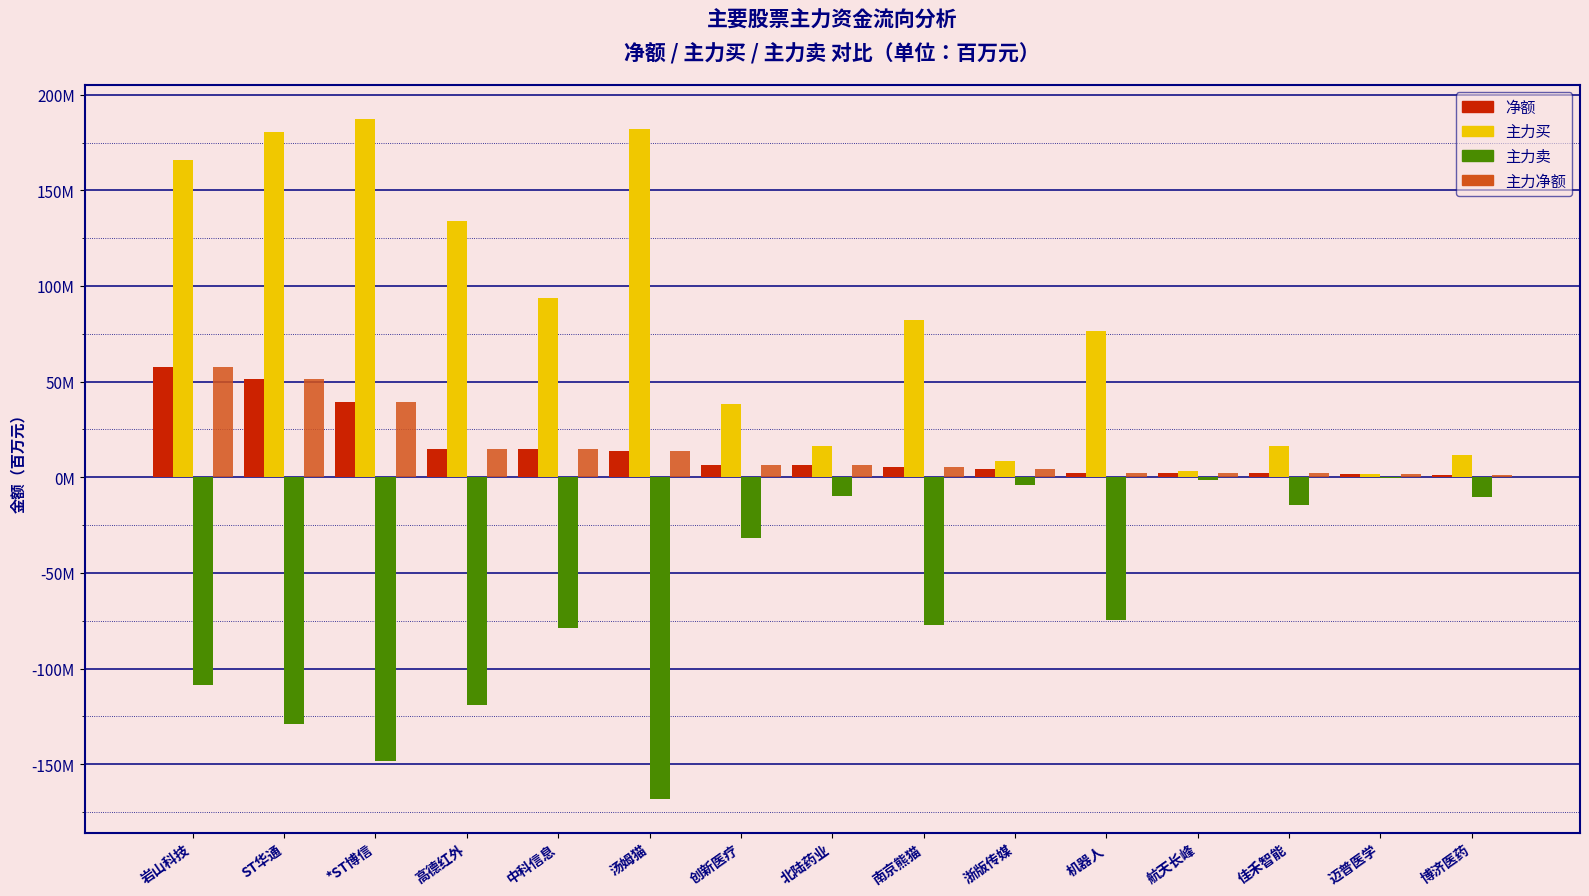

Reading right to left, what are all the values shown in this chart?

净额: 博济医药=1.2	迈普医学=1.5	佳禾智能=2.1	航天长峰=2.2	机器人=2.2	浙版传媒=4.5	南京熊猫=5.1	北陆药业=6.4	创新医疗=6.6	汤姆猫=13.7	中科信息=14.7	高德红外=14.9	*ST博信=39.2	ST华通=51.2	岩山科技=57.5
主力买: 博济医药=11.4	迈普医学=2.0	佳禾智能=16.4	航天长峰=3.3	机器人=76.7	浙版传媒=8.5	南京熊猫=82.2	北陆药业=16.3	创新医疗=38.6	汤姆猫=181.9	中科信息=93.5	高德红外=133.8	*ST博信=187.4	ST华通=180.4	岩山科技=165.8
主力卖: 博济医药=-10.2	迈普医学=-0.5	佳禾智能=-14.3	航天长峰=-1.2	机器人=-74.5	浙版传媒=-3.9	南京熊猫=-77.0	北陆药业=-9.9	创新医疗=-32.0	汤姆猫=-168.2	中科信息=-78.8	高德红外=-118.9	*ST博信=-148.2	ST华通=-129.1	岩山科技=-108.4
主力净额: 博济医药=1.2	迈普医学=1.5	佳禾智能=2.1	航天长峰=2.2	机器人=2.2	浙版传媒=4.5	南京熊猫=5.1	北陆药业=6.4	创新医疗=6.6	汤姆猫=13.7	中科信息=14.7	高德红外=14.9	*ST博信=39.2	ST华通=51.2	岩山科技=57.5